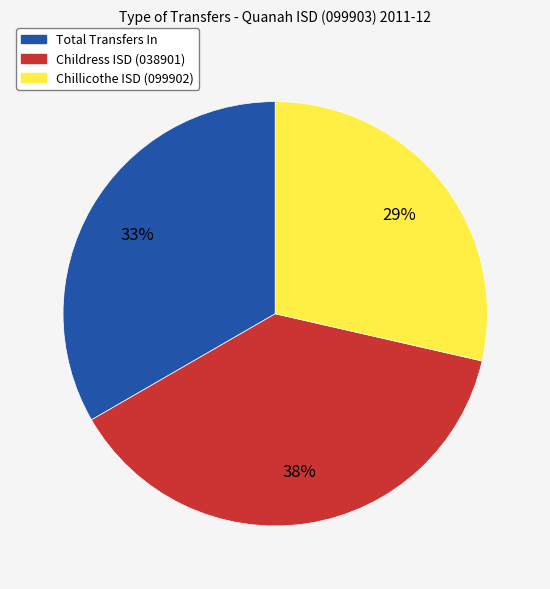

Which slice is the largest?

Childress ISD (038901)